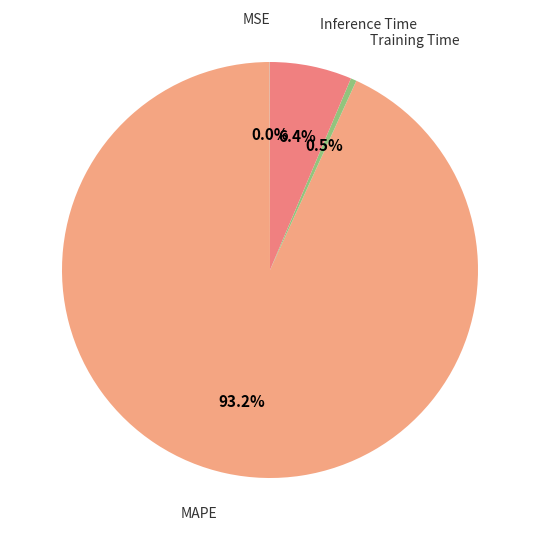

Rank the categories by value from lowest to highest.

MSE, Training Time, Inference Time, MAPE